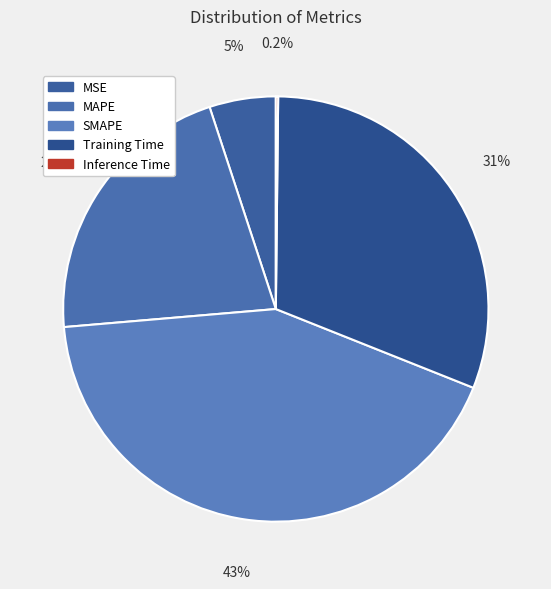

Is there a majority slice in this chart?

No